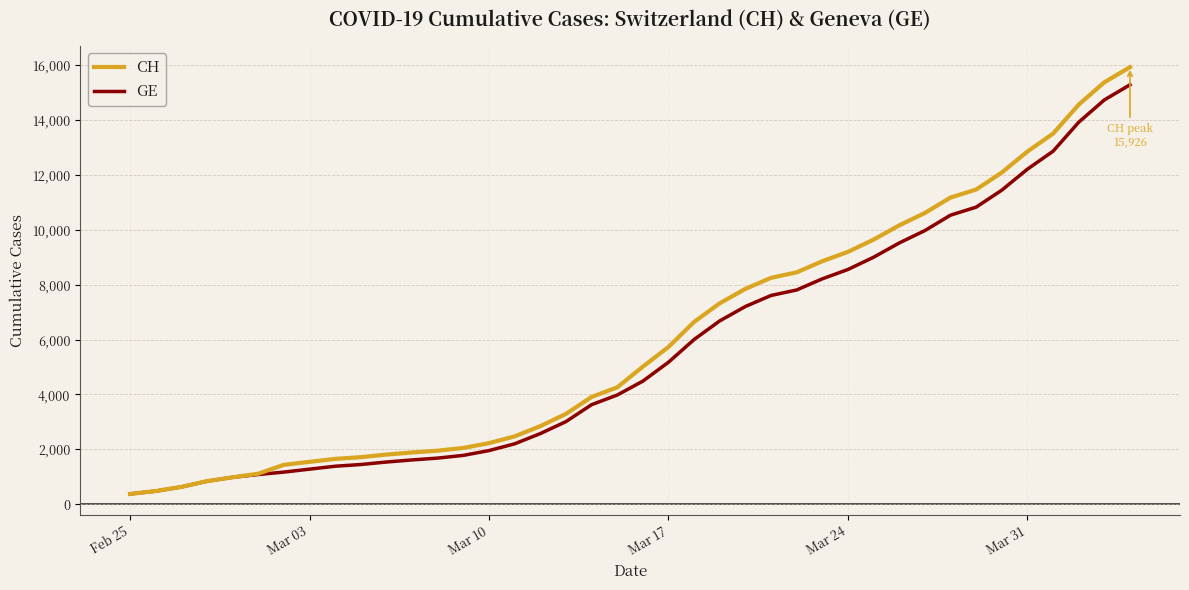

What is the difference between the maximum and minimum values in the CH series?

15551